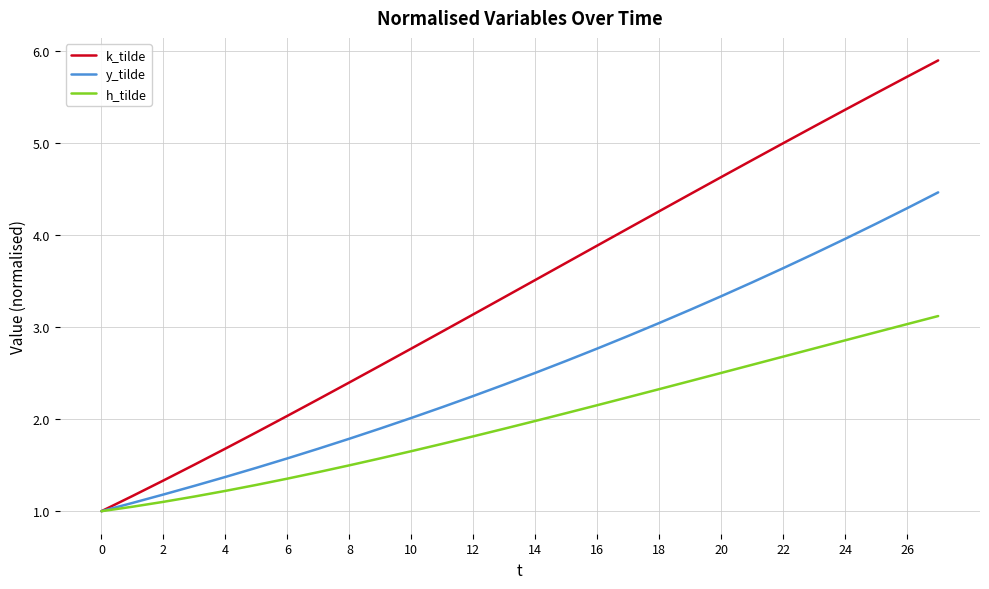

Which series has the largest total across all categories?

k_tilde